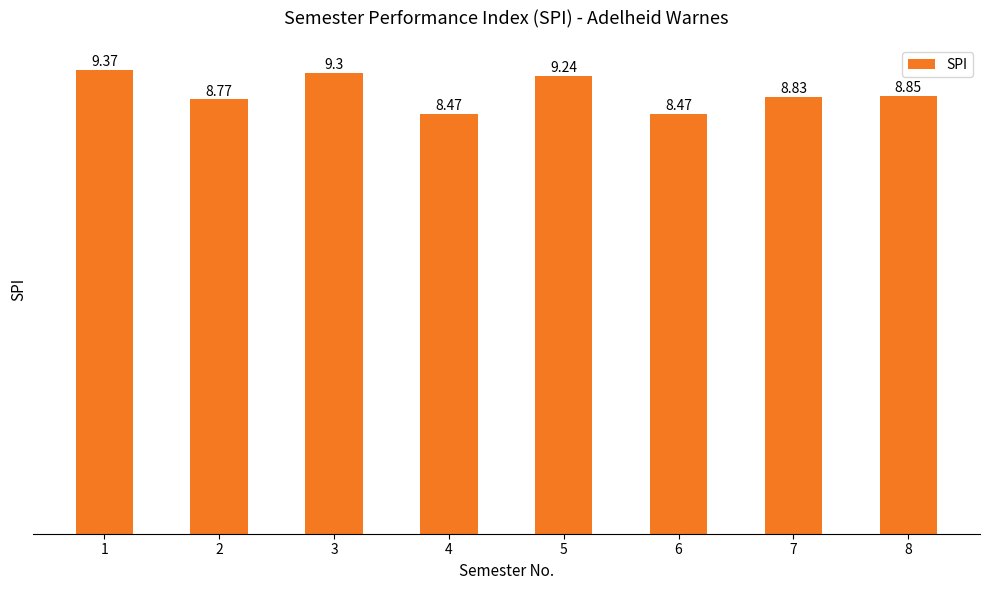

What is the average value?

8.9